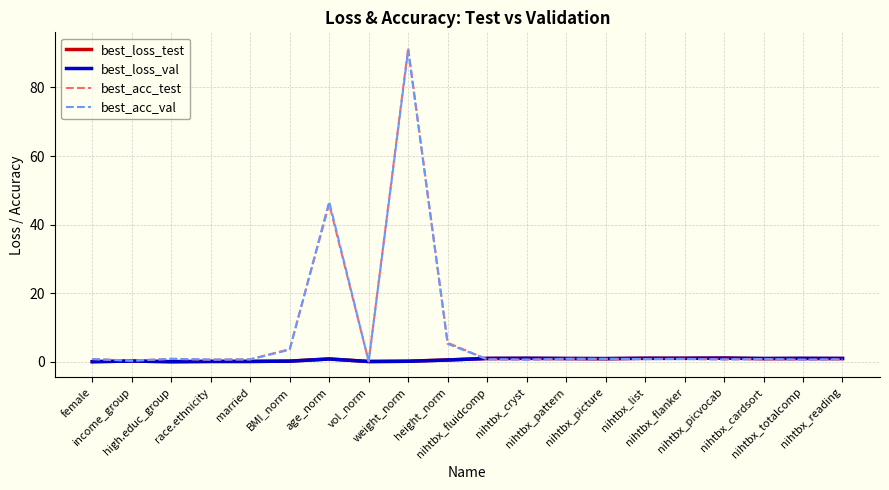

Which series changed the most between height_norm and nihtbx_flanker?

best_acc_test